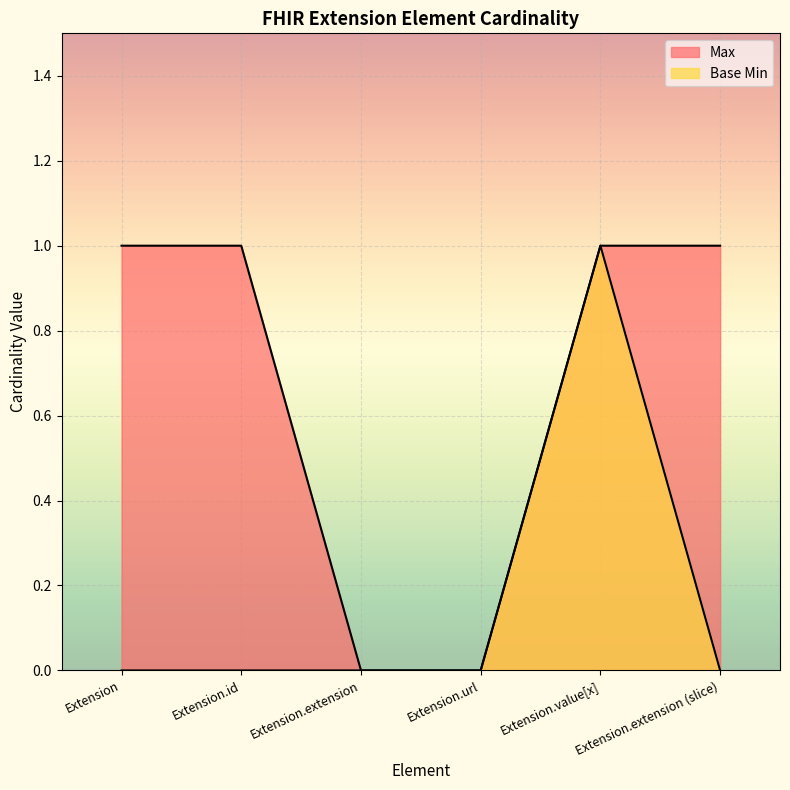

List the series in order of their peak value, highest first.

Max, Base Min